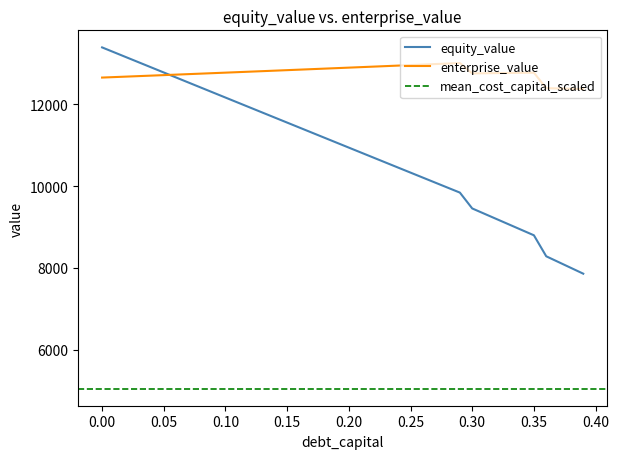

What is the maximum value for enterprise_value?

13014.3